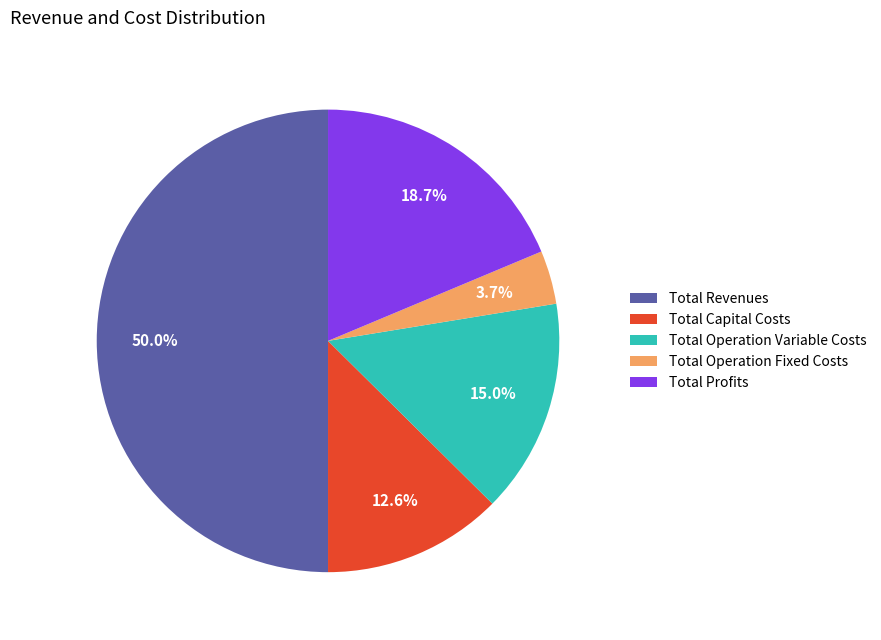

Is Total Operation Fixed Costs the majority of the pie?

No